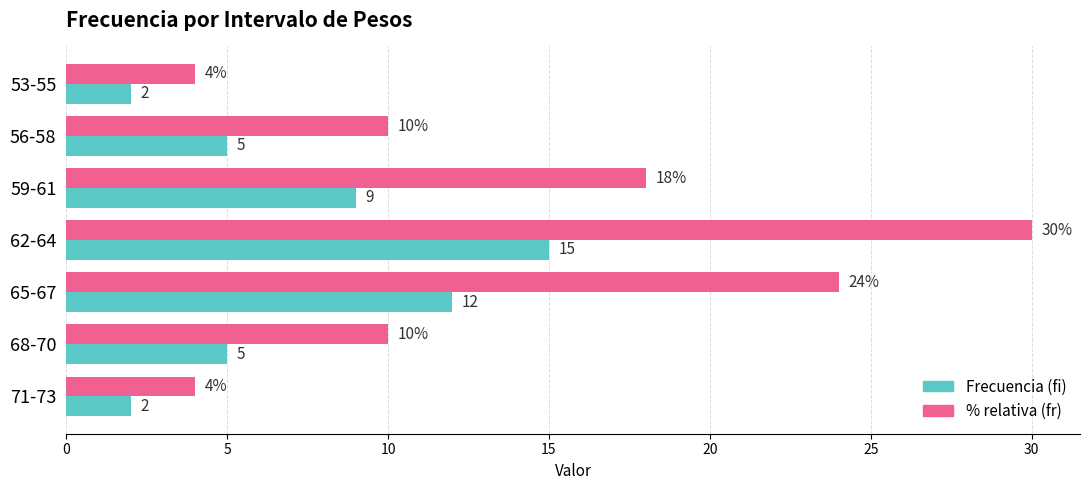

At which category is the sum across all series the highest?

62-64